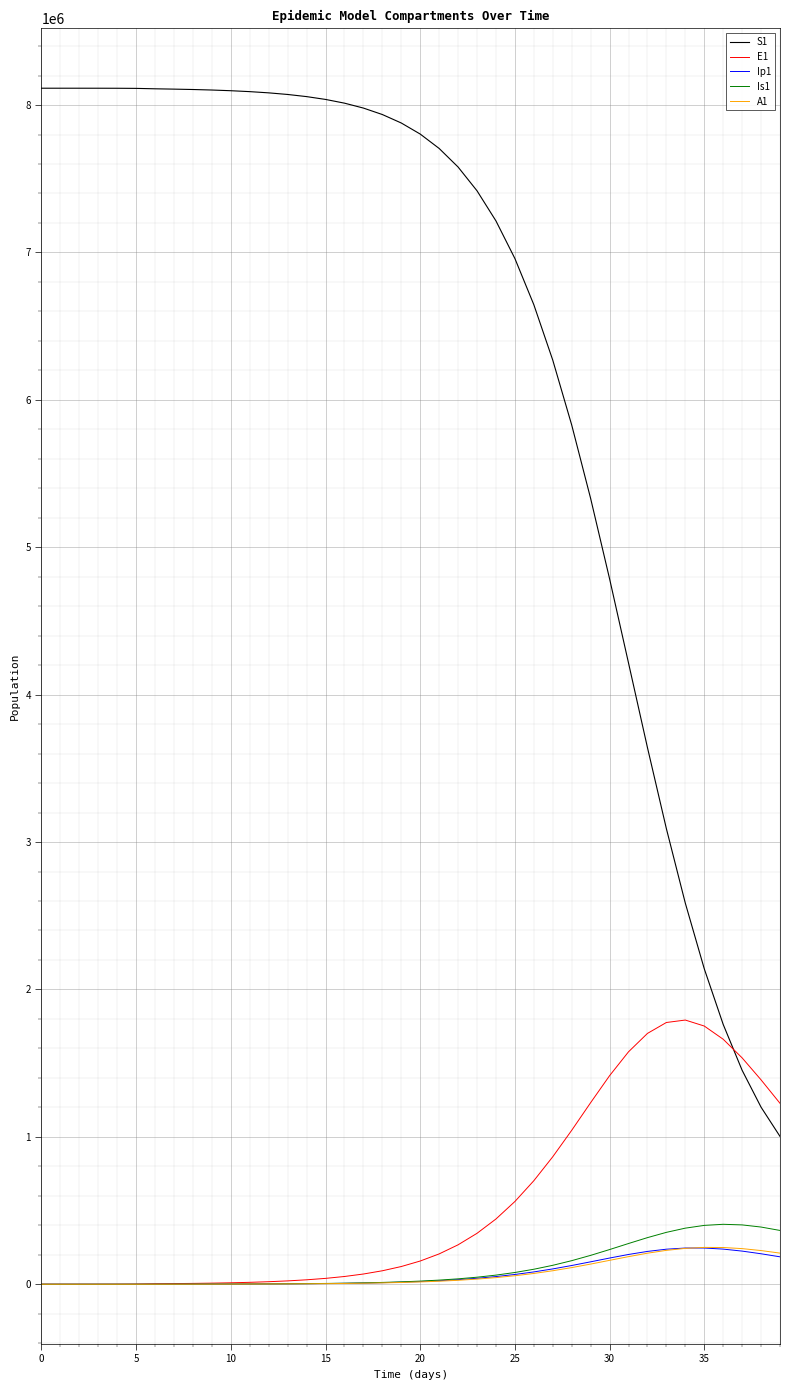

What is the maximum value shown in the chart?

8114268.8